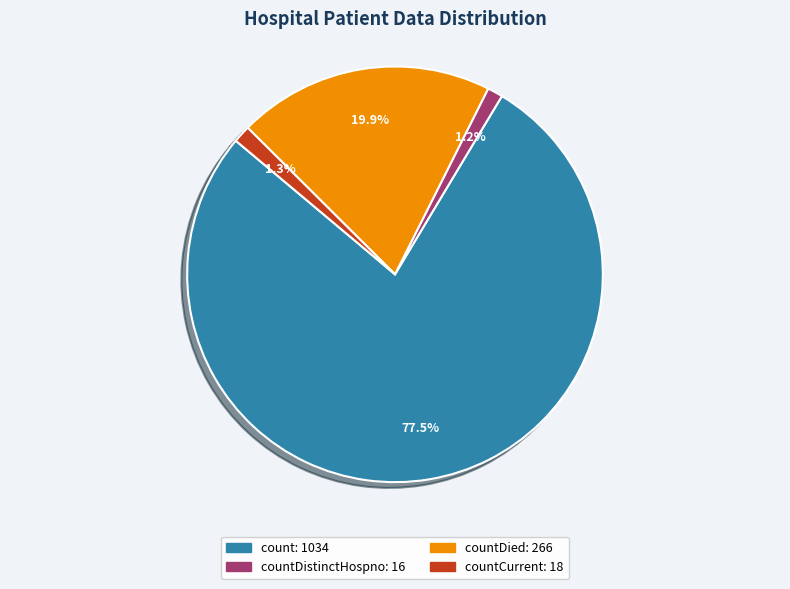

Is there any slice that represents more than half of the pie?

Yes